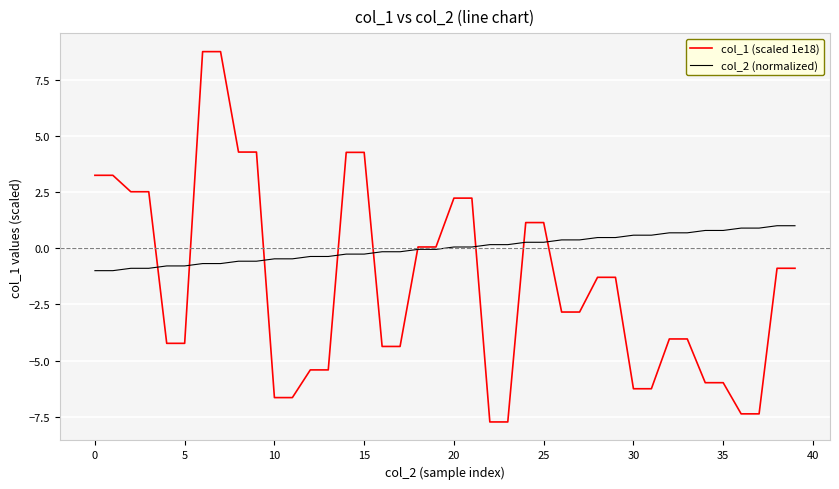

What is the smallest value displayed?

-7.7